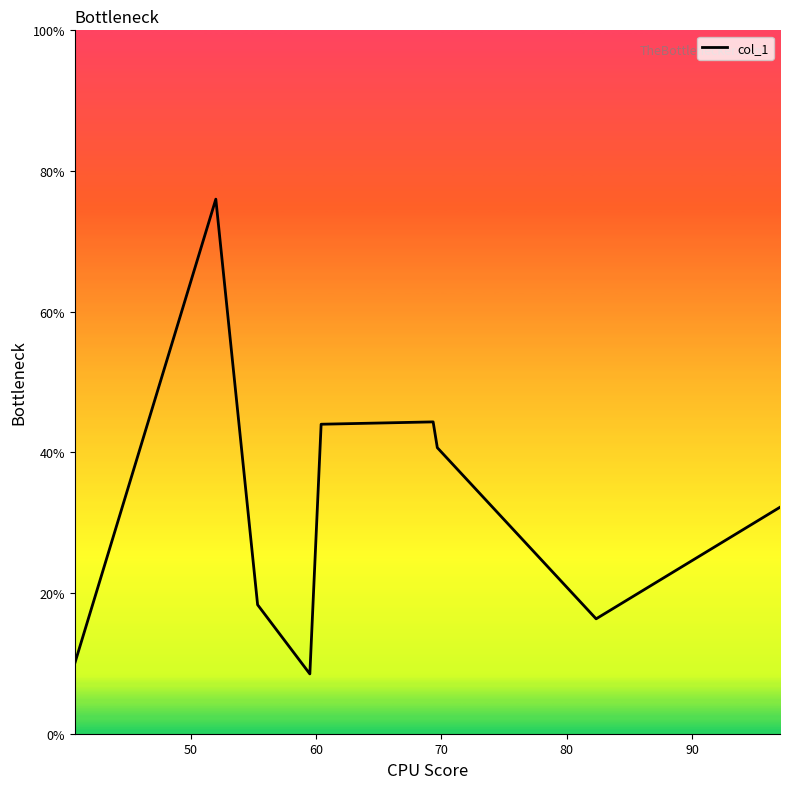

What is the difference between the maximum and minimum values?

67.5